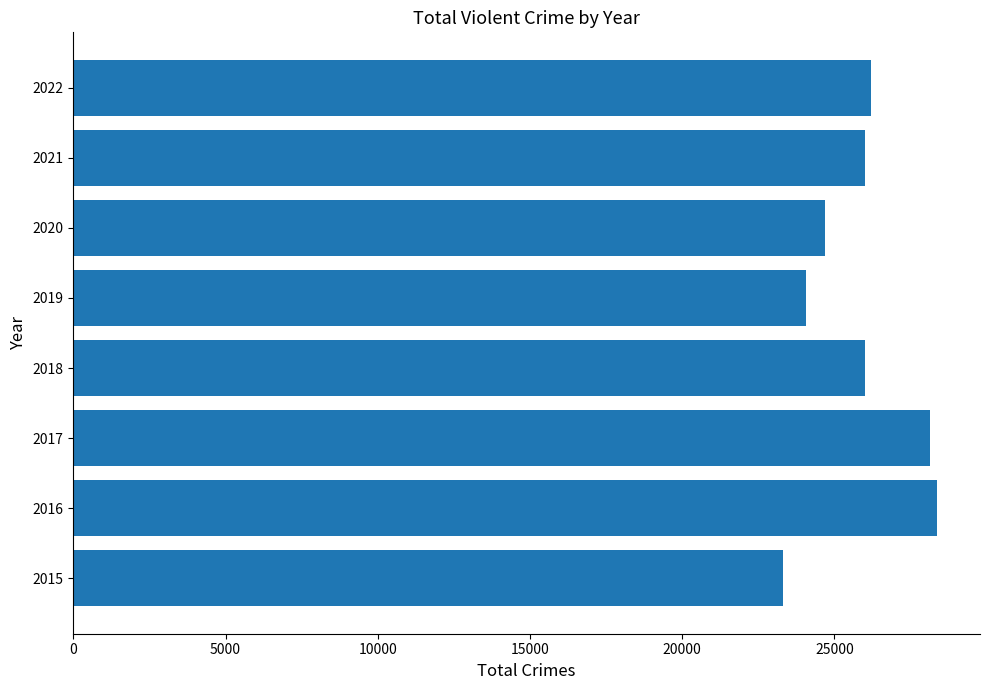

The value at 2022 is 26204. True or false?

True